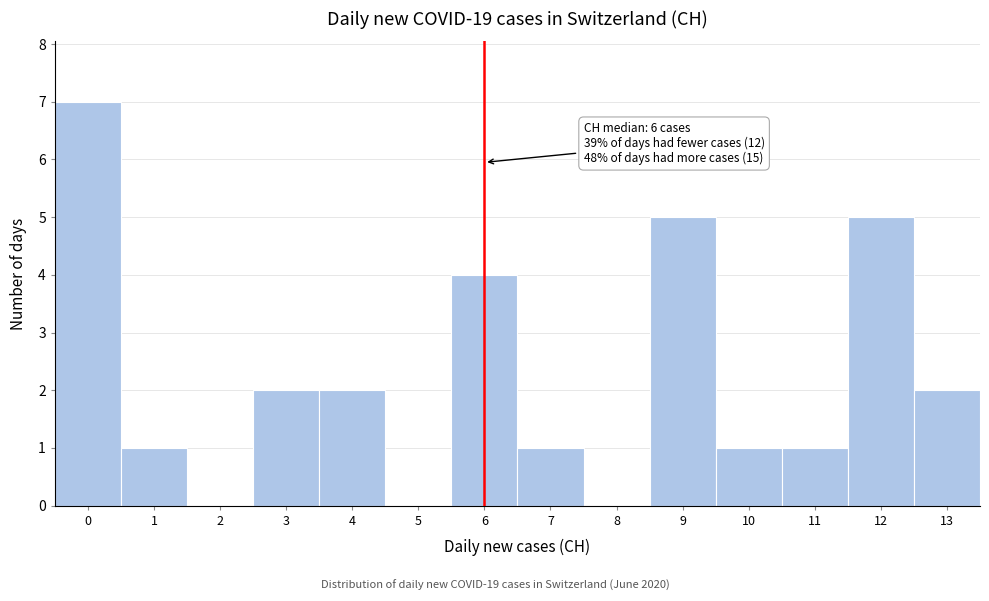

Which range on the x-axis has the tallest bar?

-0.5 to 0.5